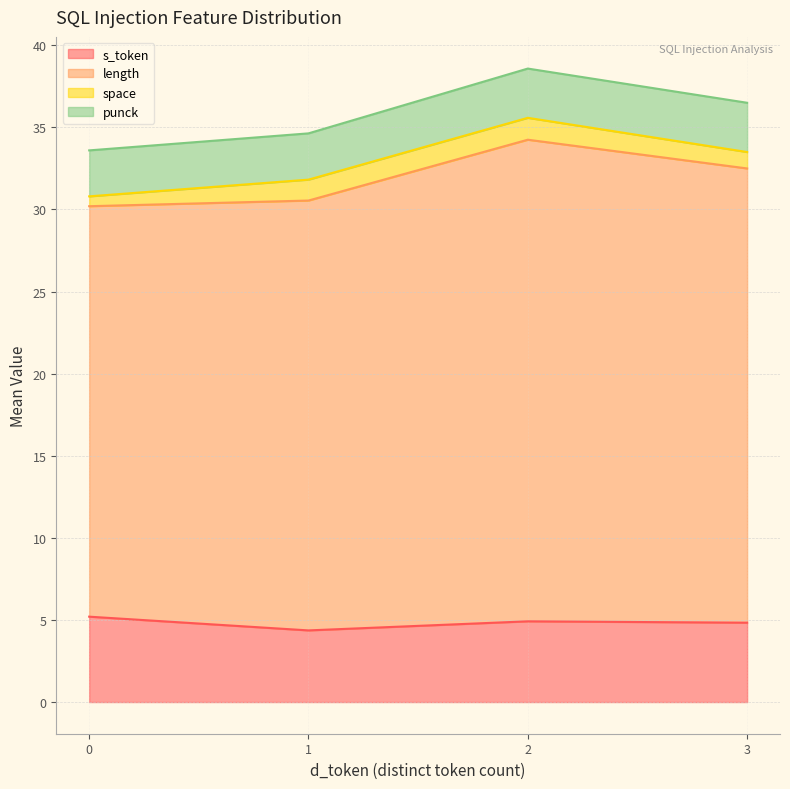

What is the total value across all series at 2?

38.6